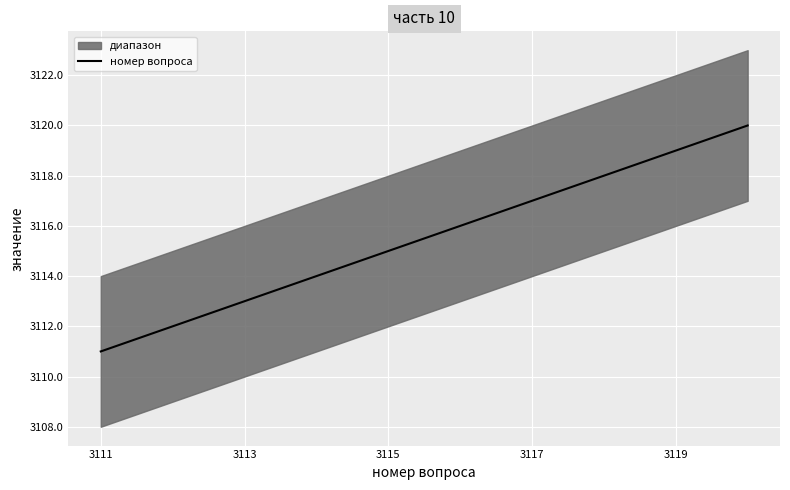

The value of номер вопроса at 3117 is 3117. True or false?

True